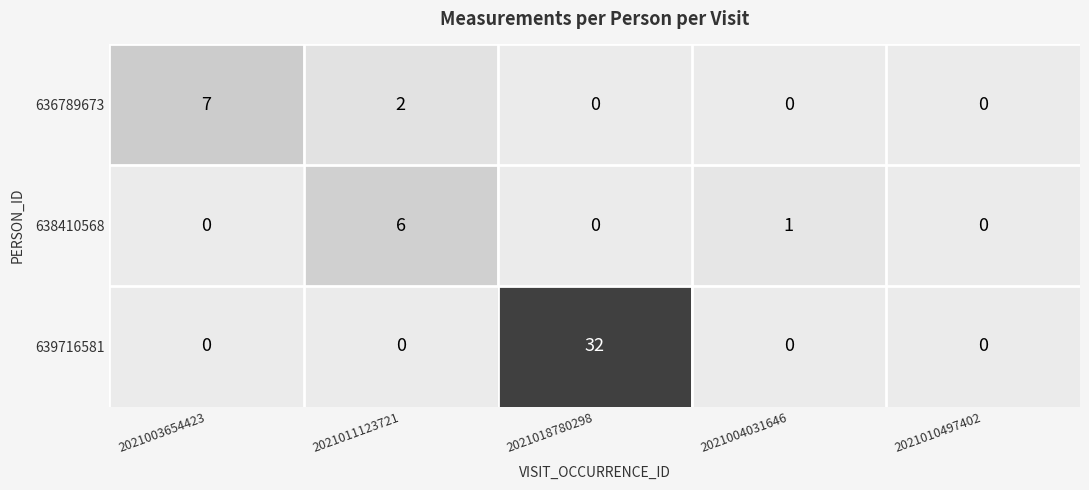

At which category is the sum across all series the highest?

2021018780298